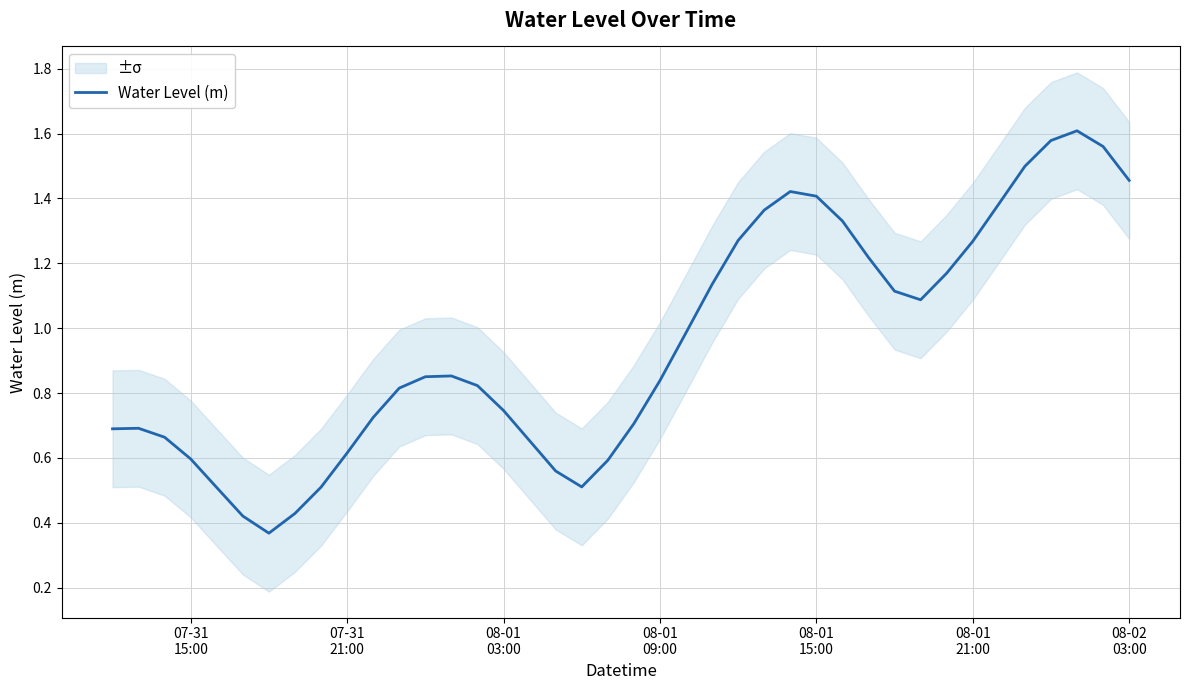

What is the value of the 24th point from the left?

1.1